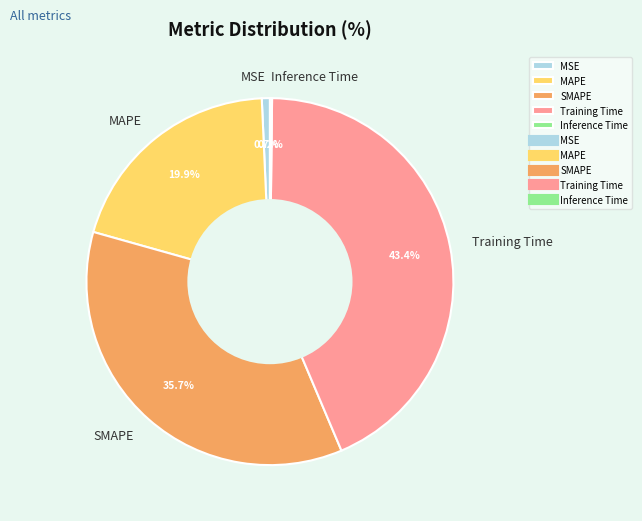

To the nearest percent, what is the combined percentage of SMAPE and MSE?

36%